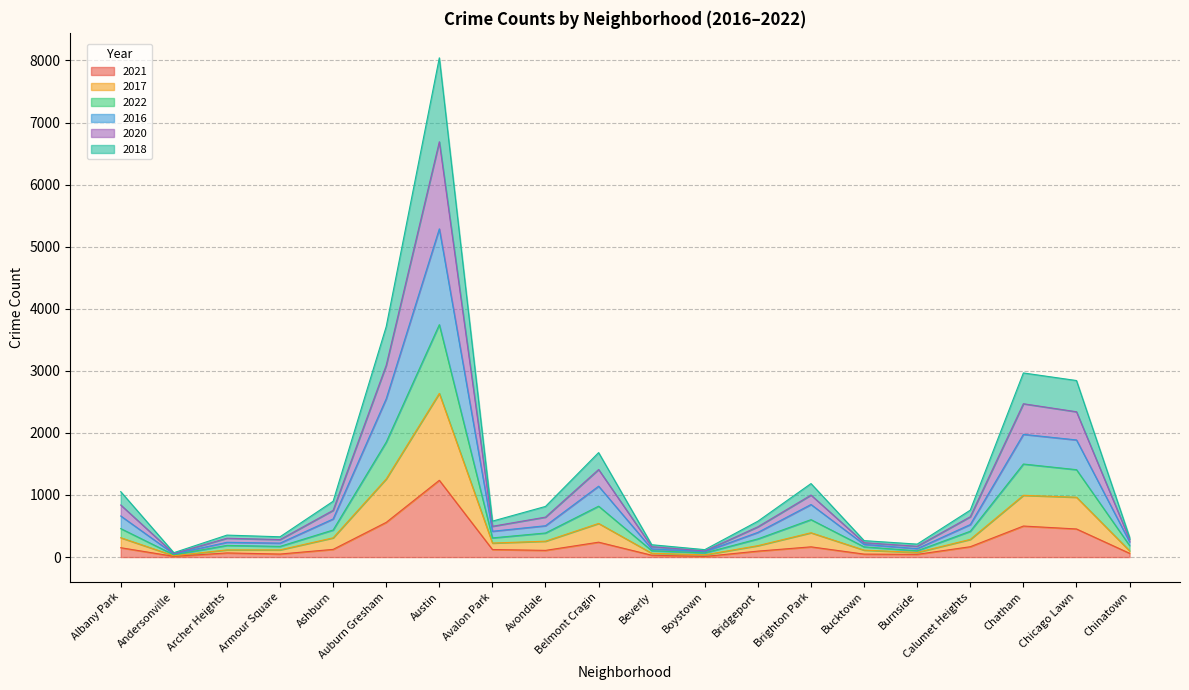

How many interior local peaks does the 2018 series have?

4